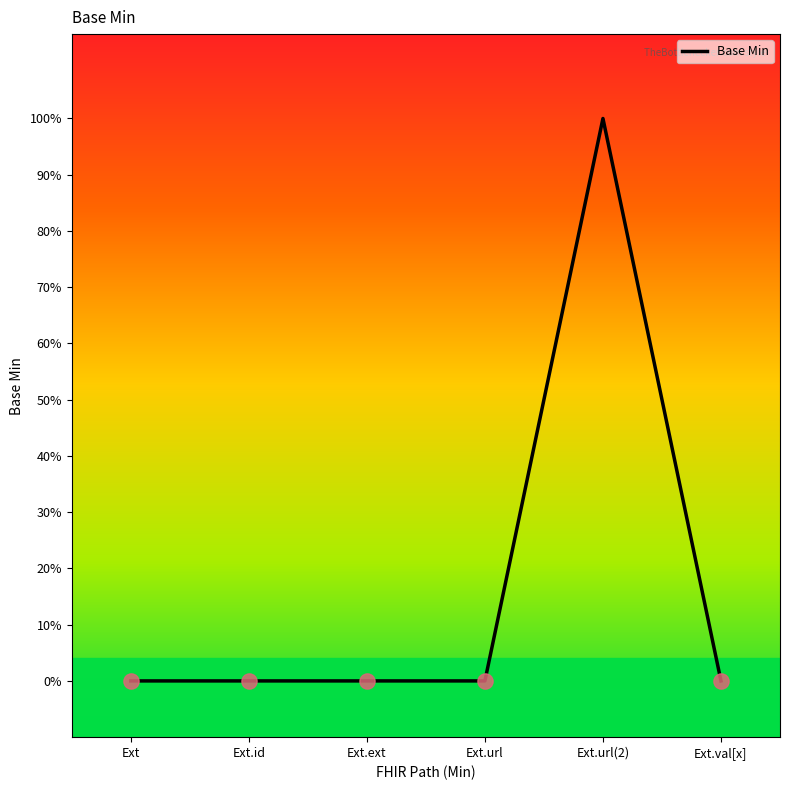

Which has a higher value, Ext.val[x] or Ext.ext?

Ext.val[x]